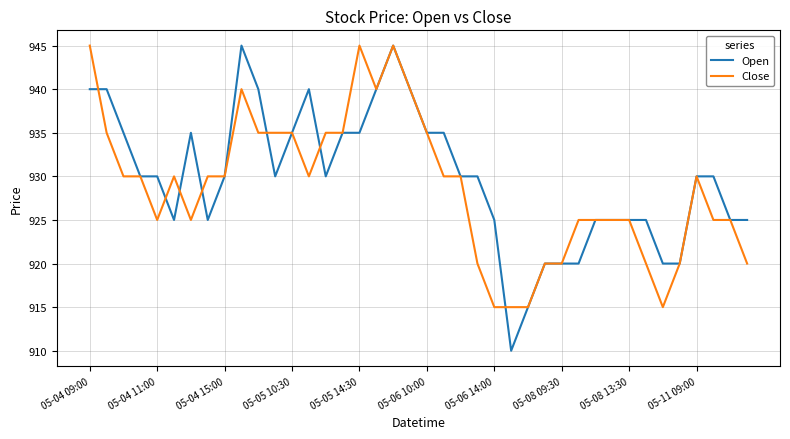

Which series has the widest spread of values?

Open